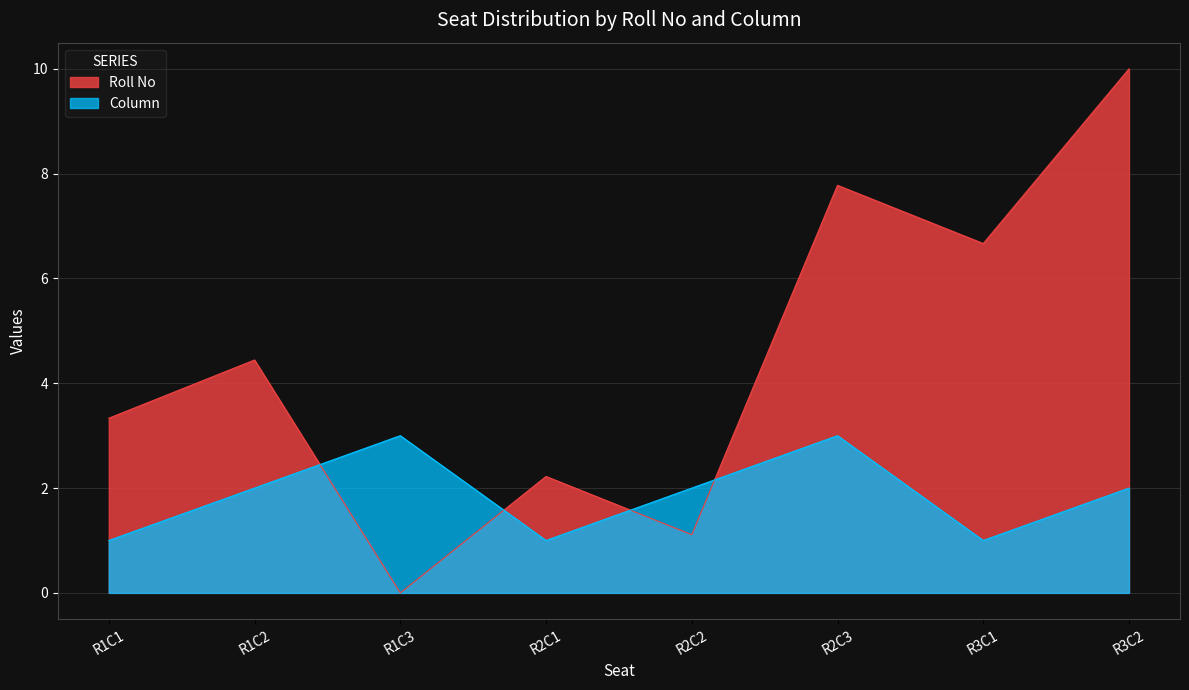

What are all the series names shown in the legend?

Roll No, Column